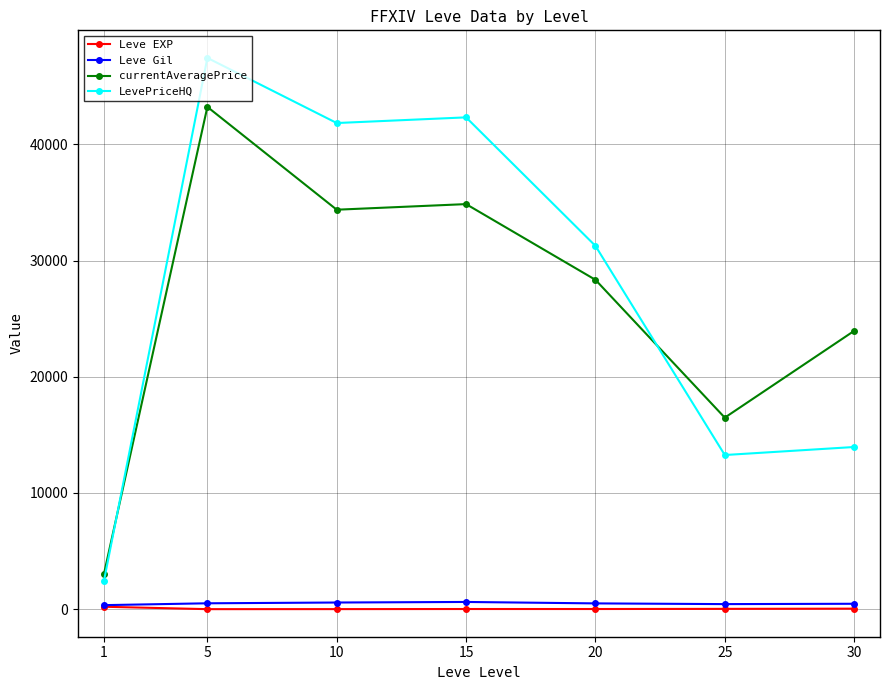

True or false: LevePriceHQ has more than 2 interior local peaks.

False